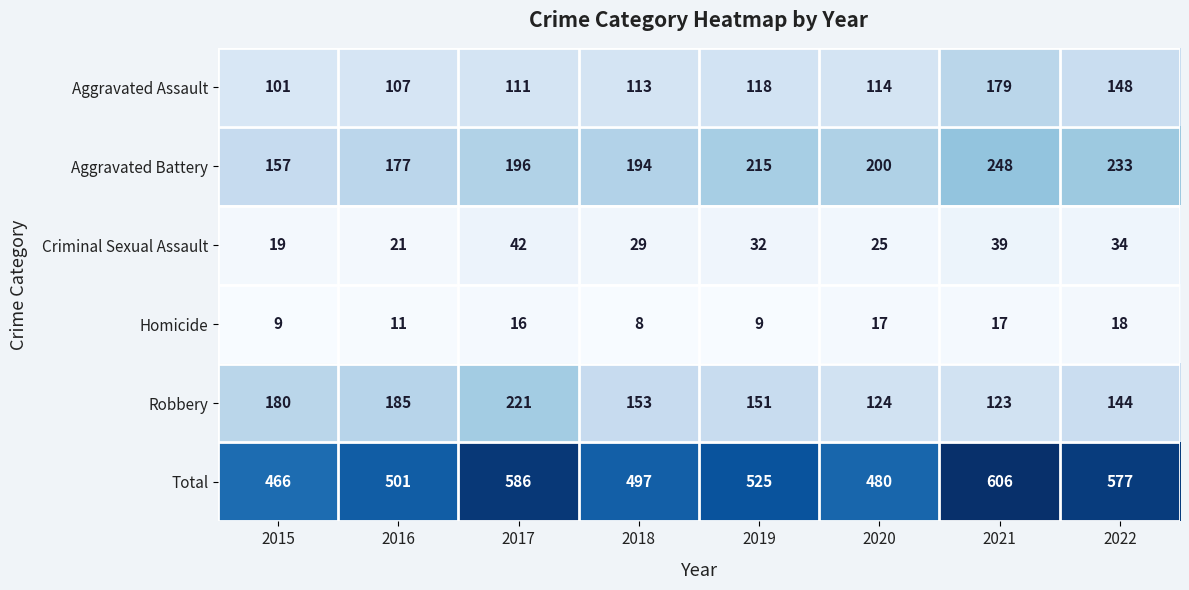

Rank the series by their maximum value, from lowest to highest.

Homicide, Criminal Sexual Assault, Aggravated Assault, Robbery, Aggravated Battery, Total